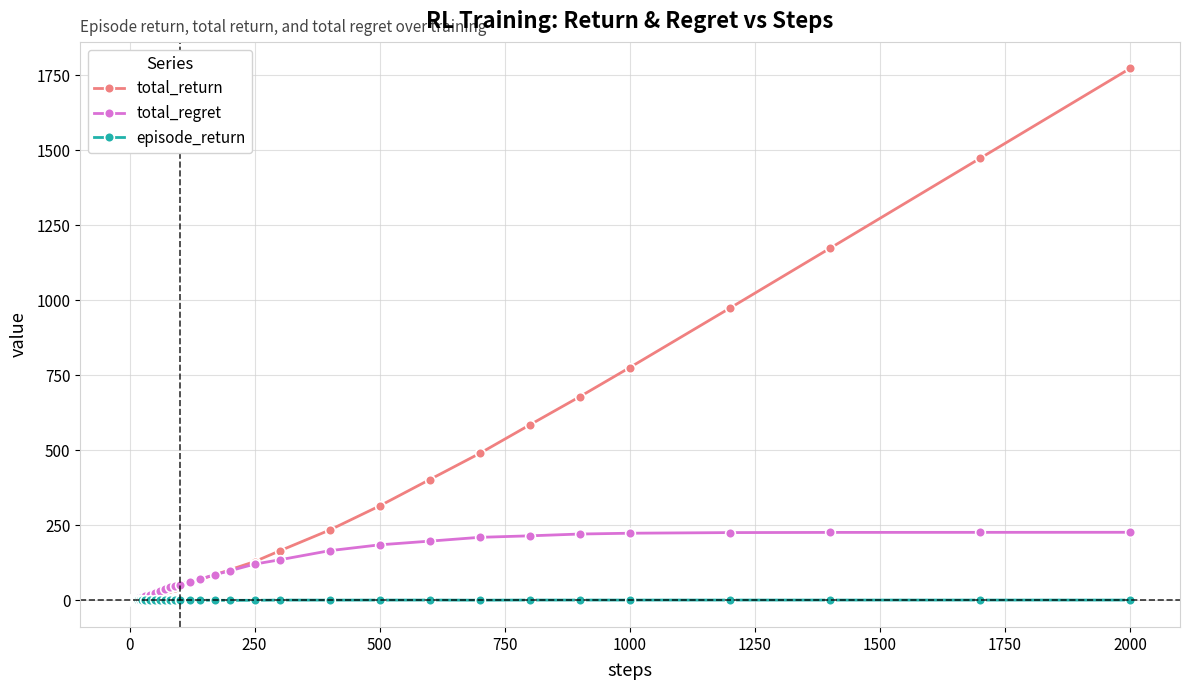

True or false: episode_return has more than 2 points higher than both neighbors.

True